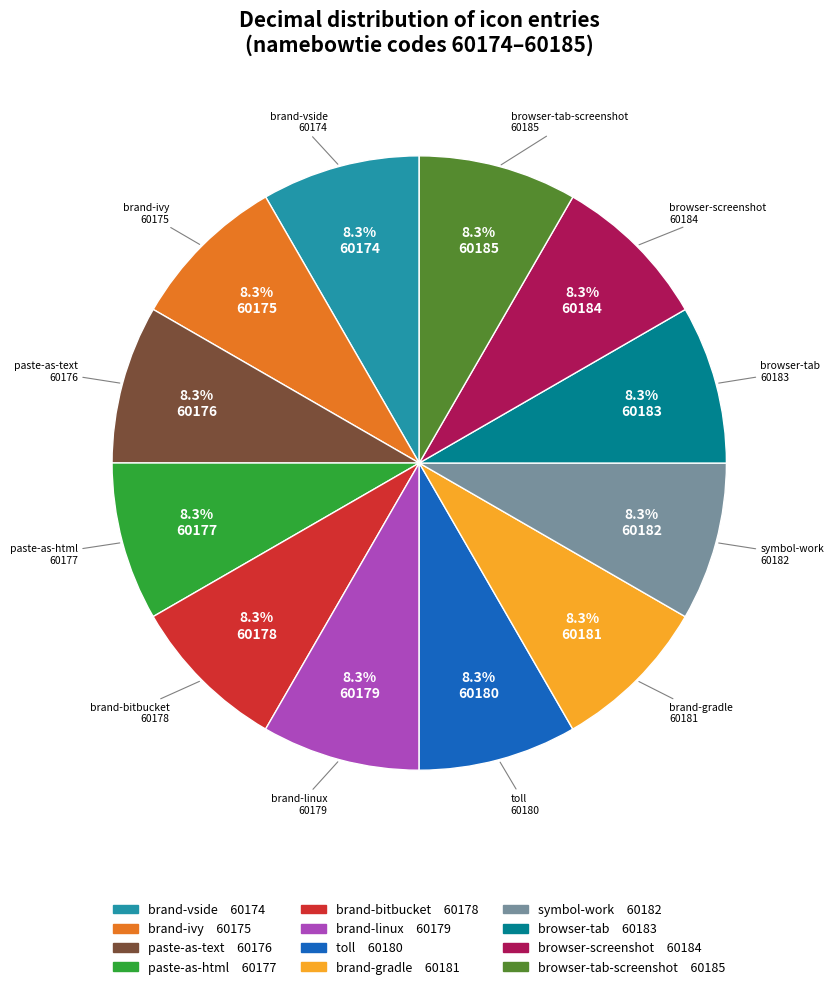

Count the number of slices in the pie.

12